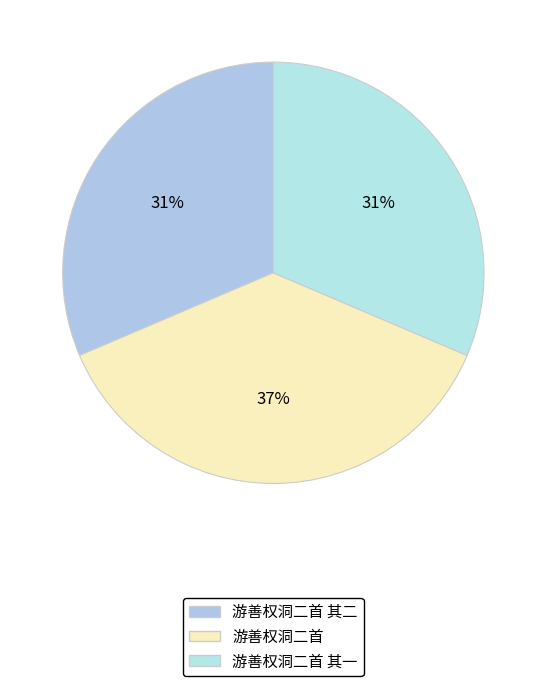

Which has a higher value, 游善权洞二首 其二 or 游善权洞二首 其一?

游善权洞二首 其一